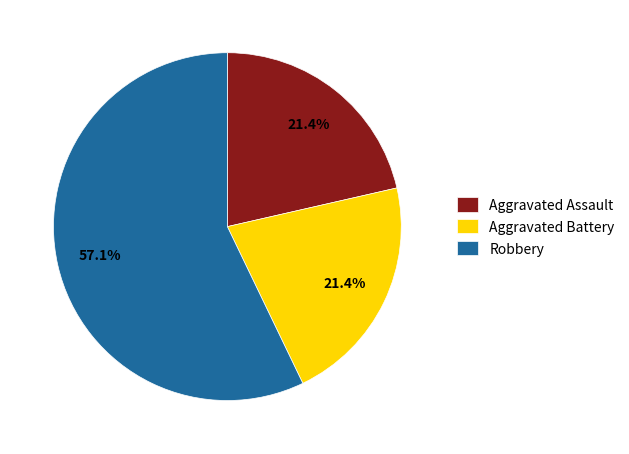

What is the largest slice in the pie chart?

Robbery